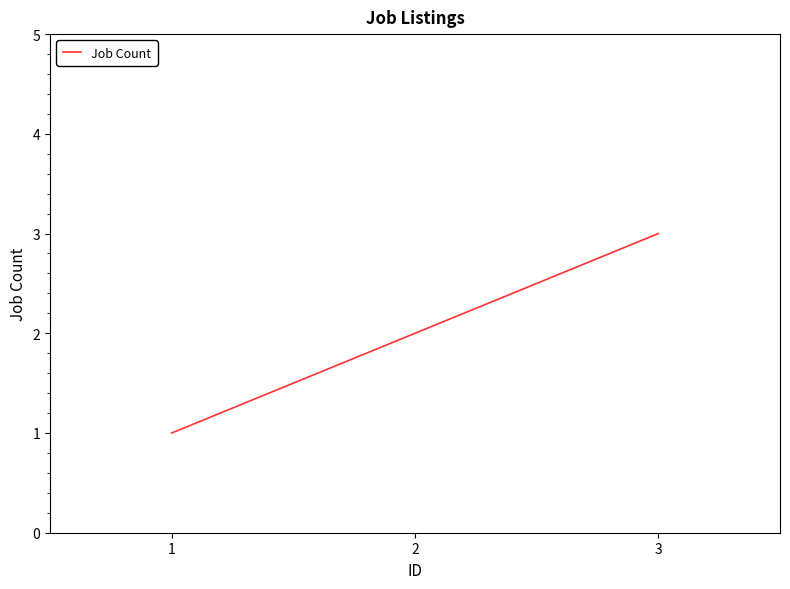

Reading right to left, transcribe all the data shown in this chart.

3	2	1